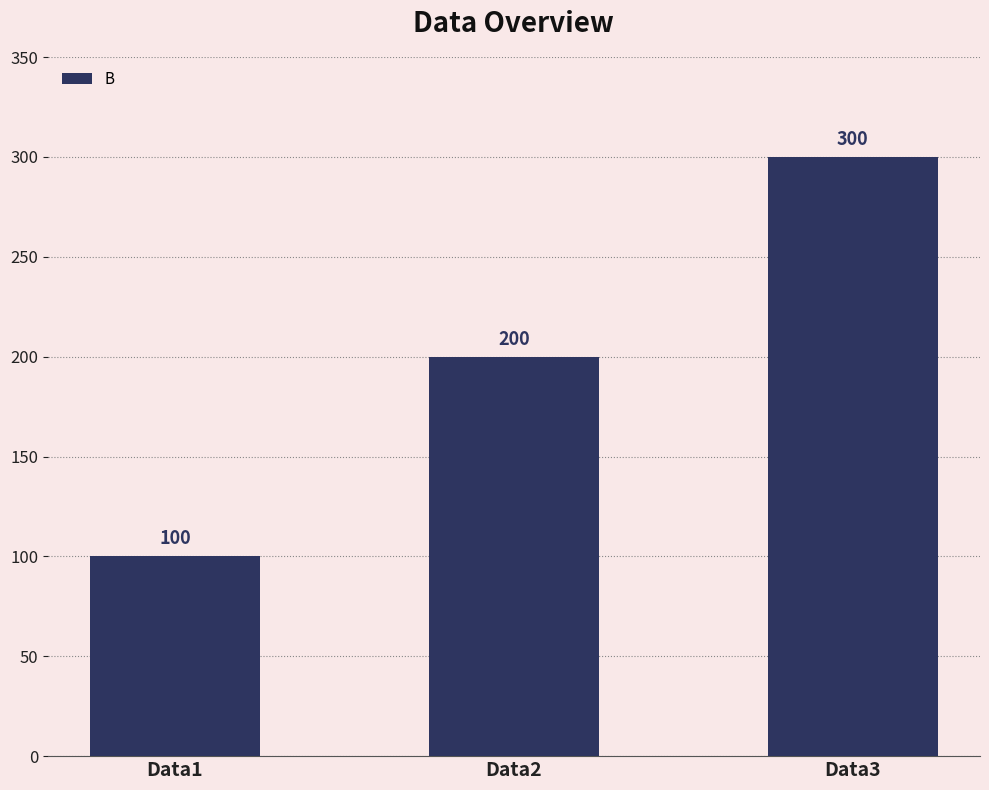

The value at Data2 is 200. True or false?

True